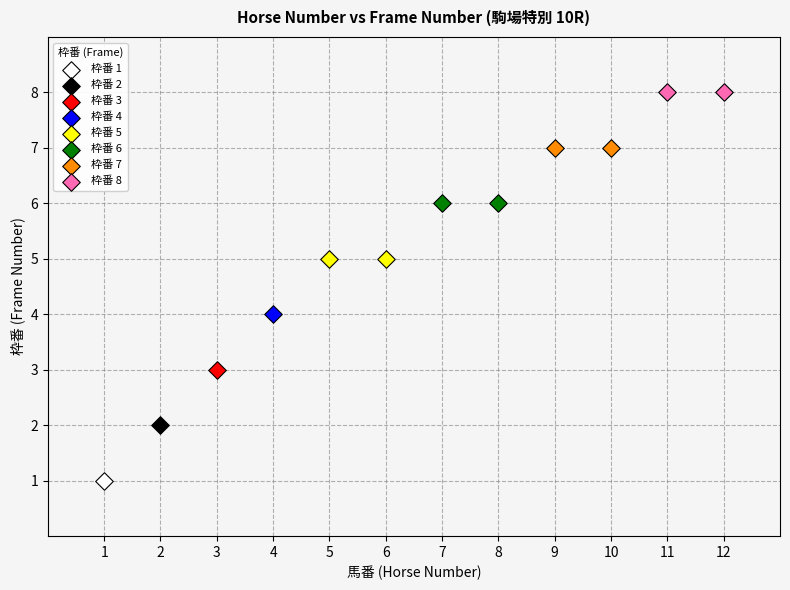

Which series reaches the minimum Y coordinate?

枠番 1